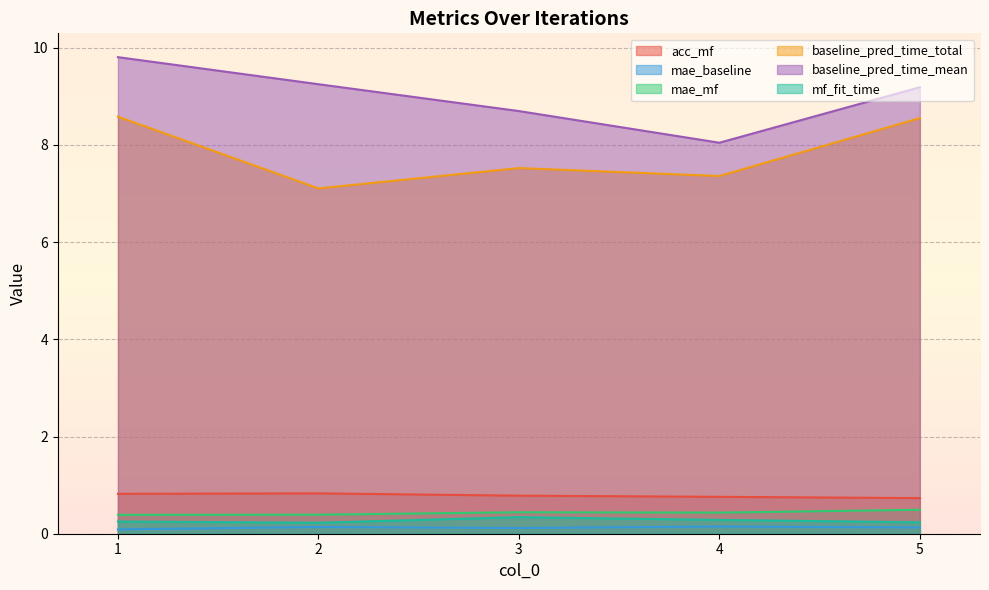

What are all the series names shown in the legend?

acc_mf, mae_baseline, mae_mf, baseline_pred_time_total, baseline_pred_time_mean, mf_fit_time